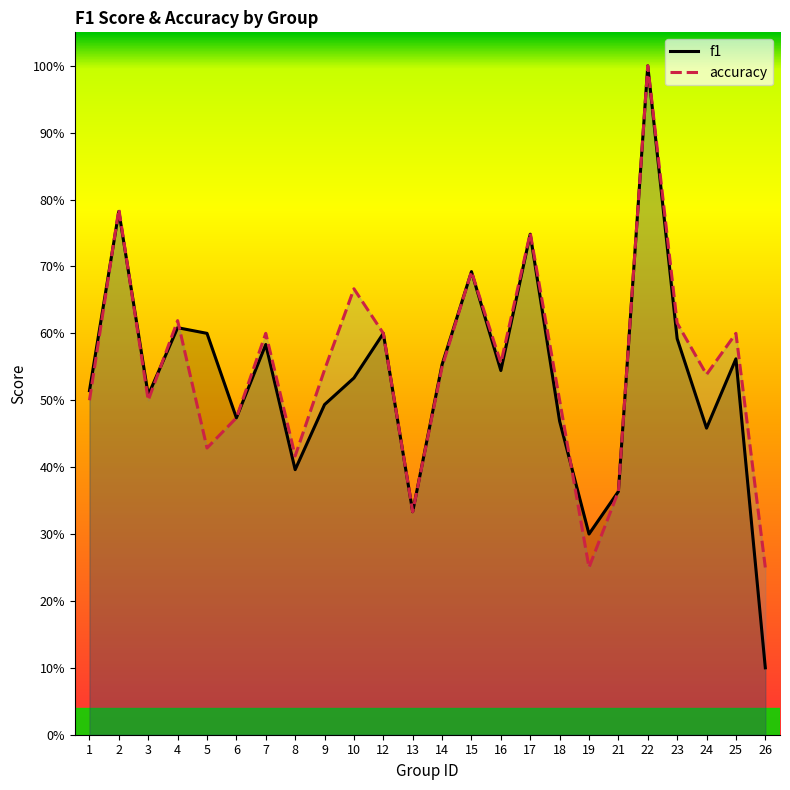

True or false: accuracy has more than 0 interior local peaks.

True